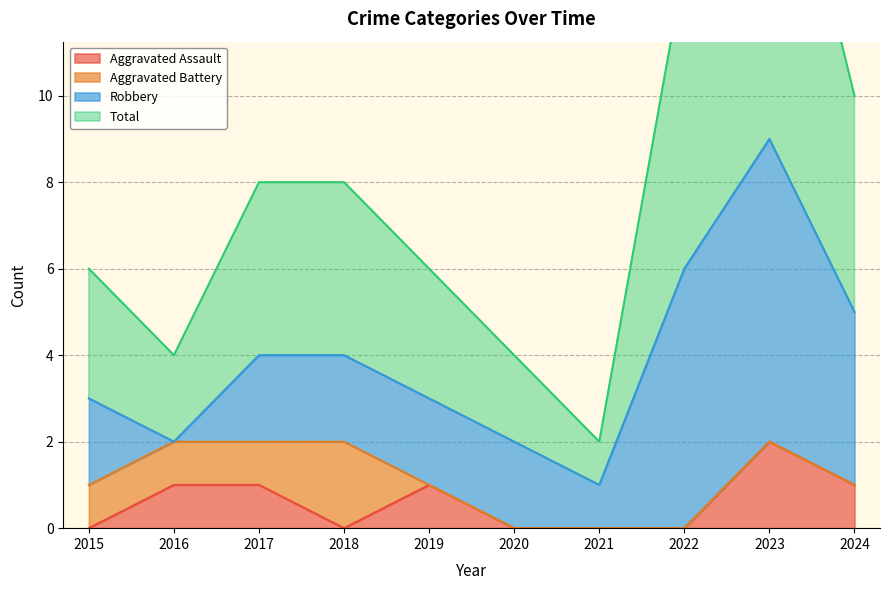

The value of Aggravated Assault at 2018 is -1. True or false?

False